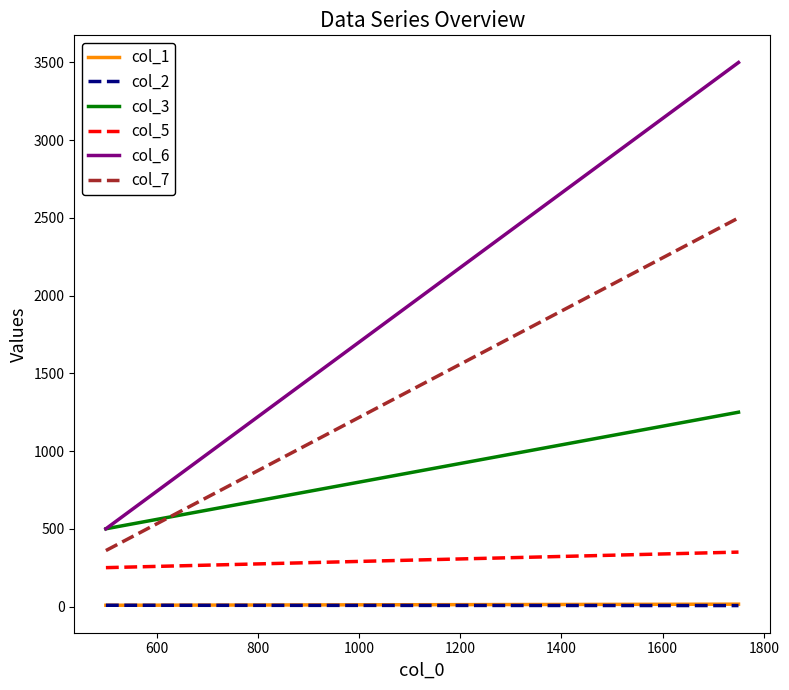

How many lines are shown in the chart?

6